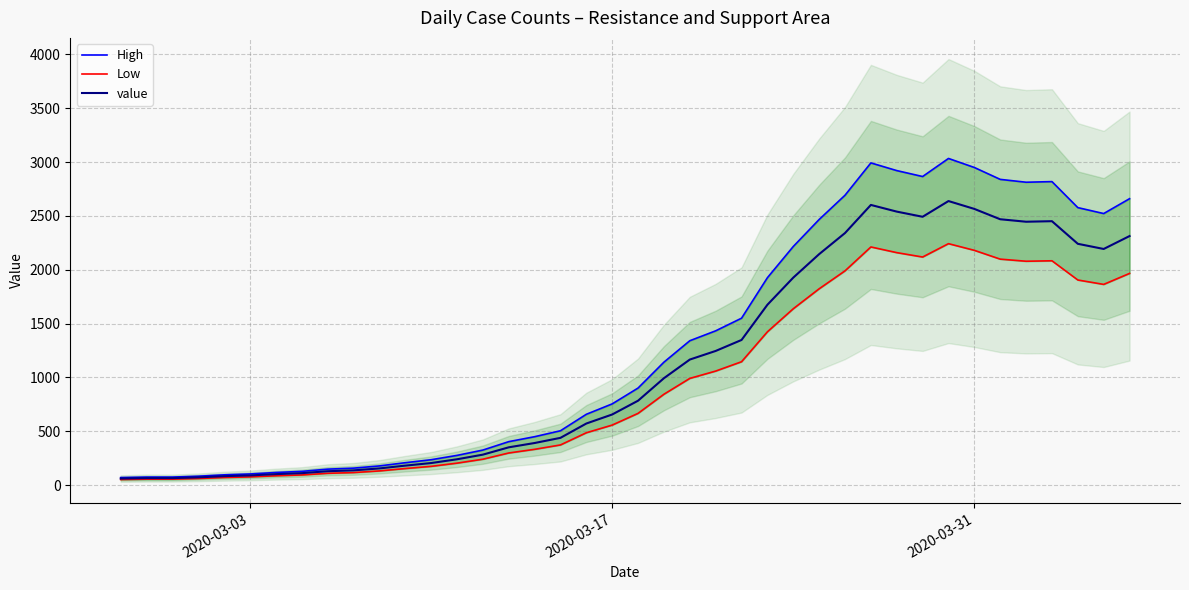

True or false: High has a value of 4455.1 at 37.

False